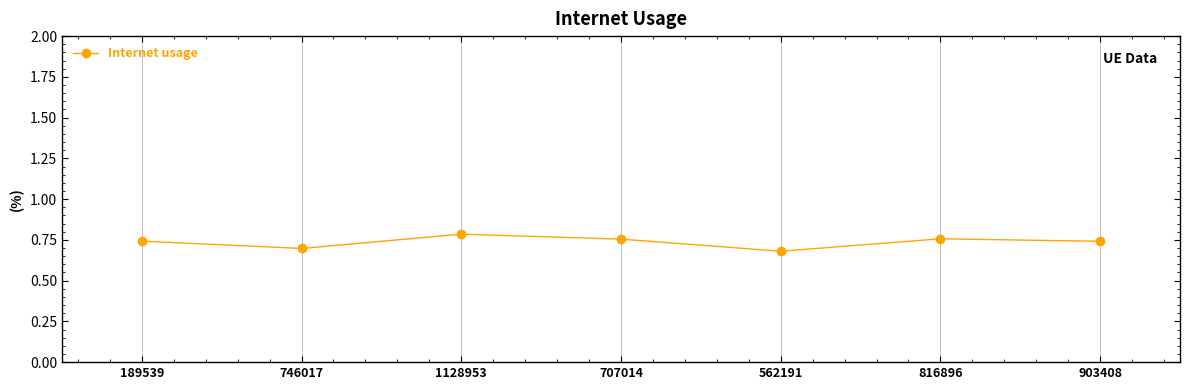

What is the label of the 3rd point from the right?

562191